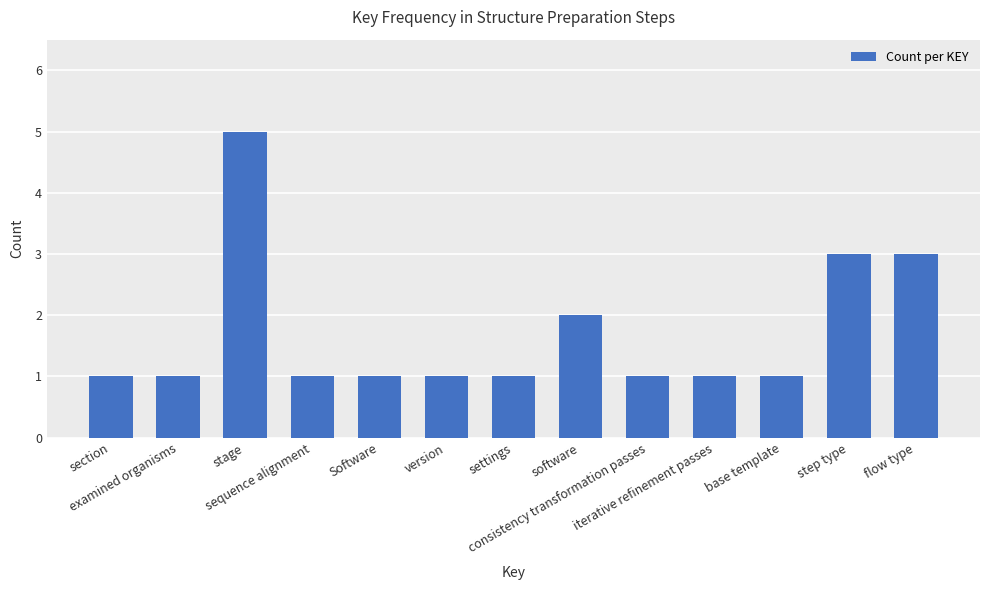

What is the value of the 8th bar from the left?

2